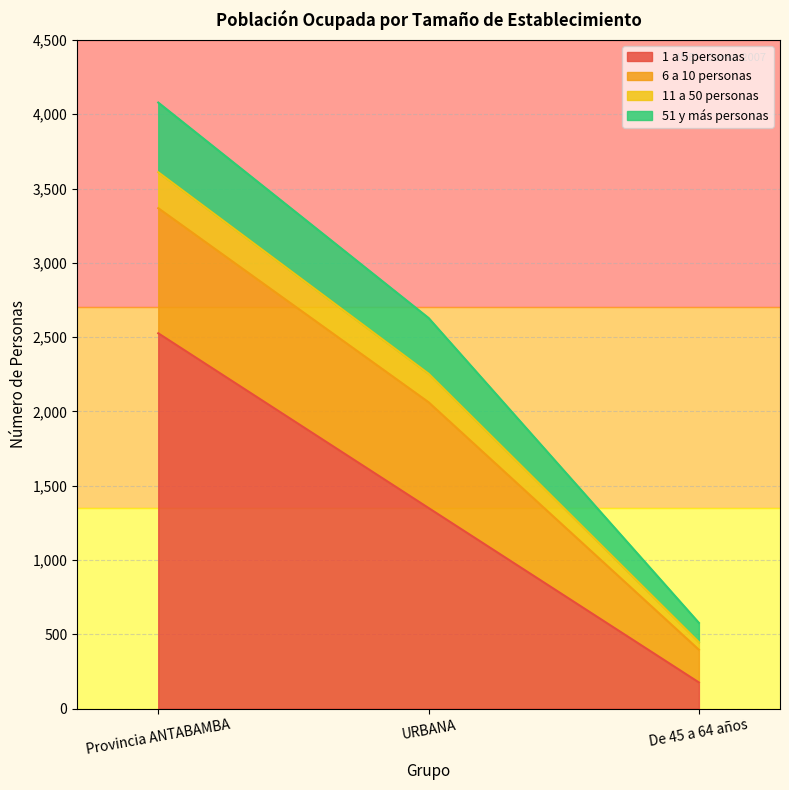

How many data points in 51 y más personas are above 2254?

1